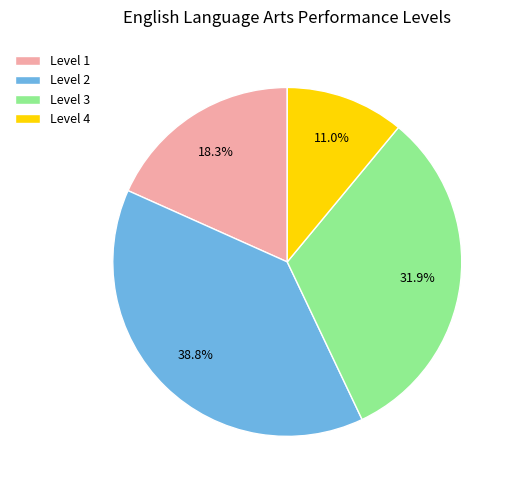

Does Level 2 account for over 50% of the chart?

No